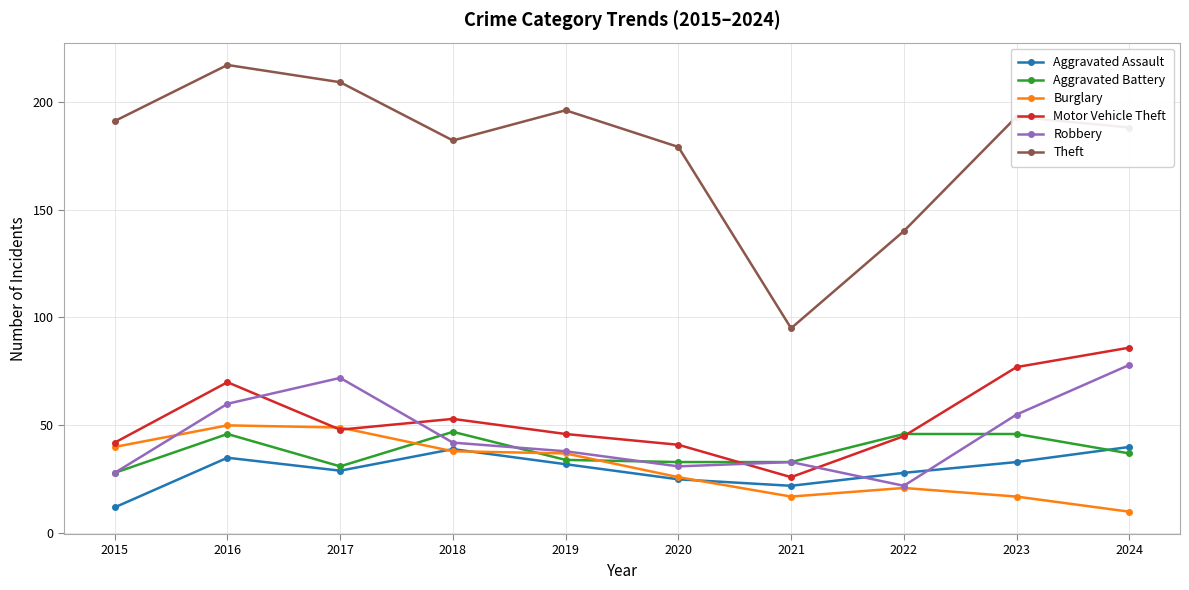

Reading left to right, transcribe all the data shown in this chart.

Aggravated Assault: 12	35	29	39	32	25	22	28	33	40
Aggravated Battery: 28	46	31	47	34	33	33	46	46	37
Burglary: 40	50	49	38	37	26	17	21	17	10
Motor Vehicle Theft: 42	70	48	53	46	41	26	45	77	86
Robbery: 28	60	72	42	38	31	33	22	55	78
Theft: 191	217	209	182	196	179	95	140	193	188